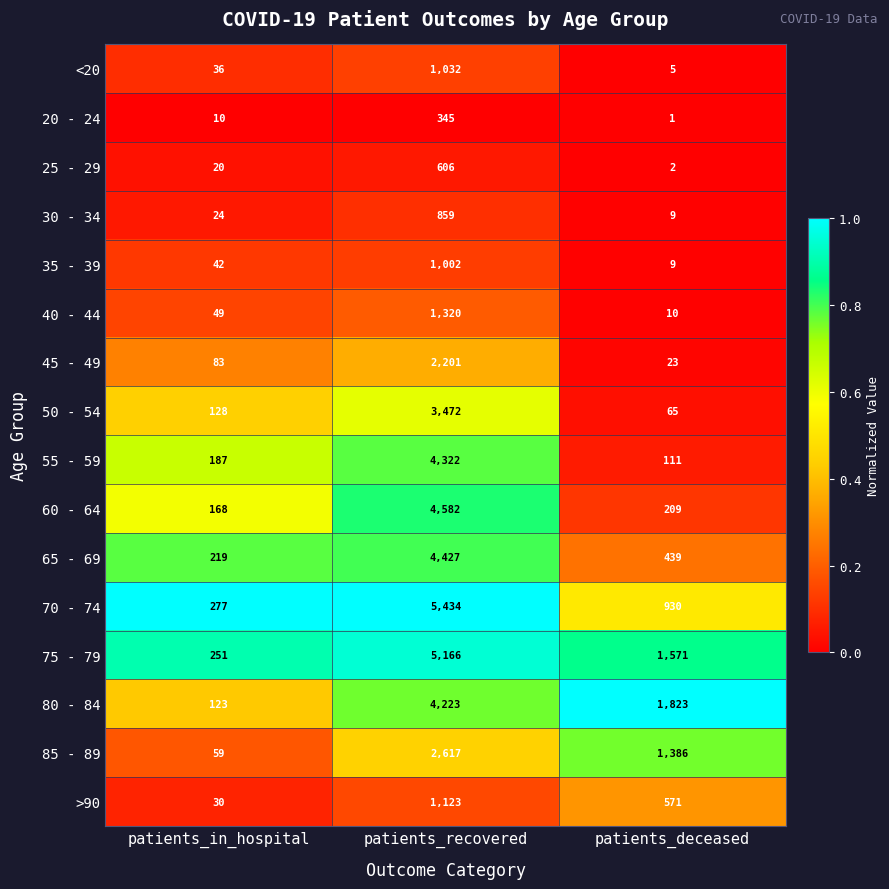

The value of 70 - 74 at patients_deceased is 1566. True or false?

False